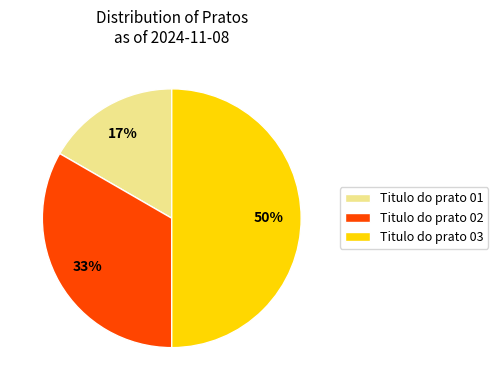

Do Titulo do prato 02 and Titulo do prato 03 together represent more than half of the pie?

Yes